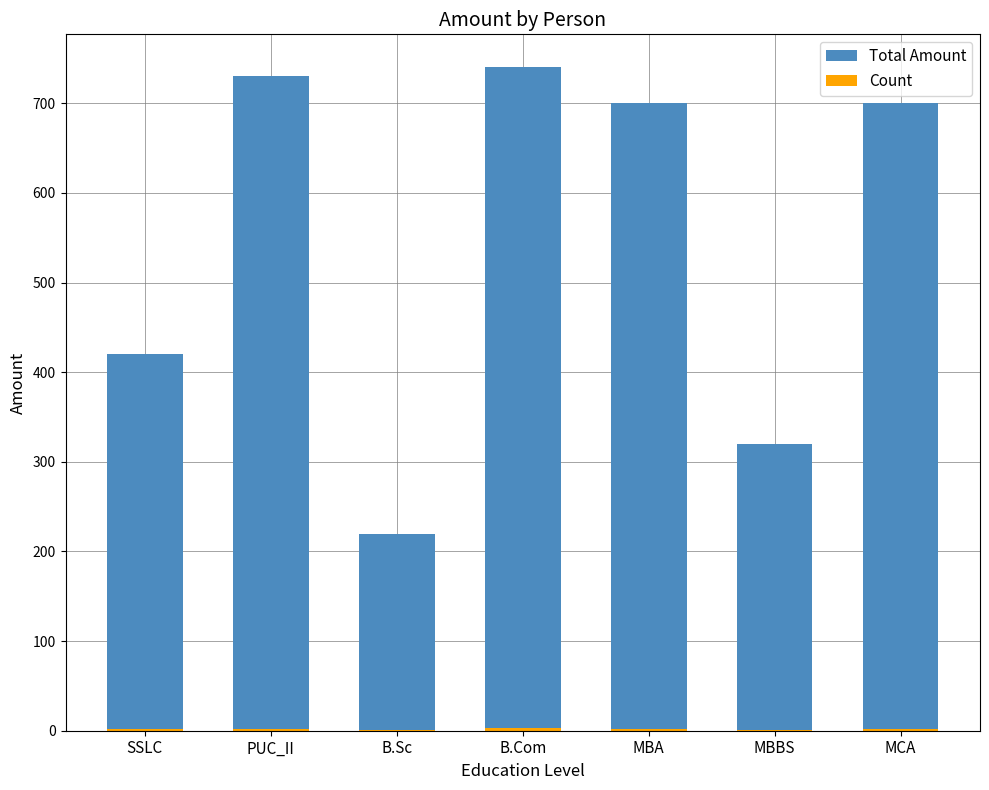

What is the minimum value shown in the chart?

1